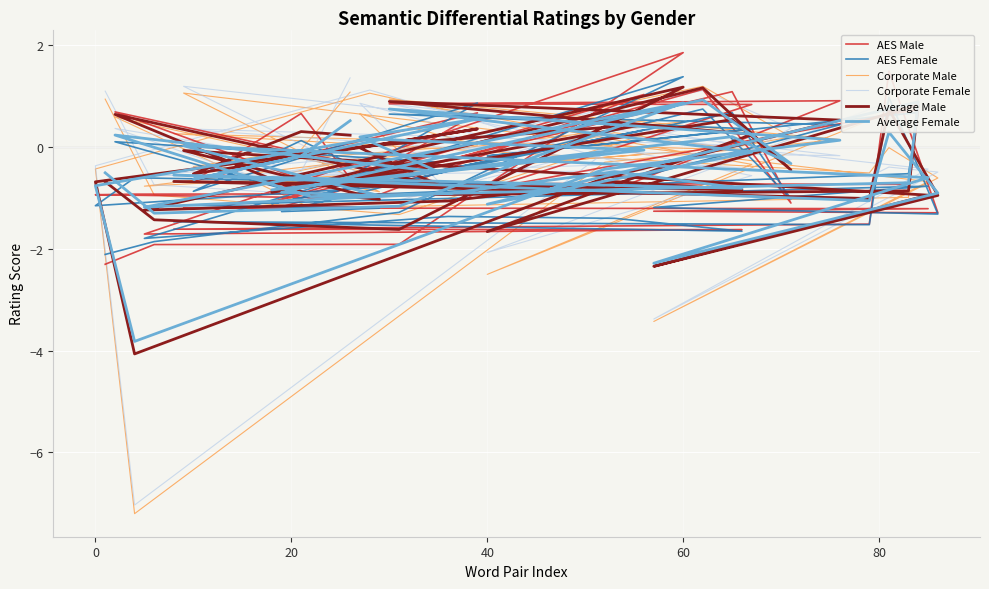

Is it true that AES Male equals -0.5 at 60?

False